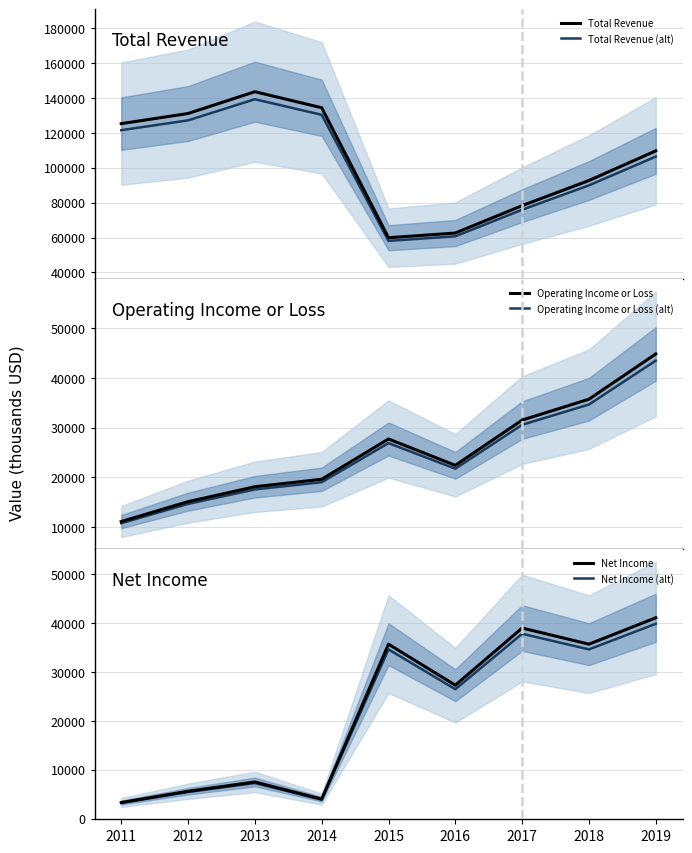

What are all the series names shown in the legend?

Total Revenue, Total Revenue (alt), Operating Income or Loss, Operating Income or Loss (alt), Net Income, Net Income (alt)